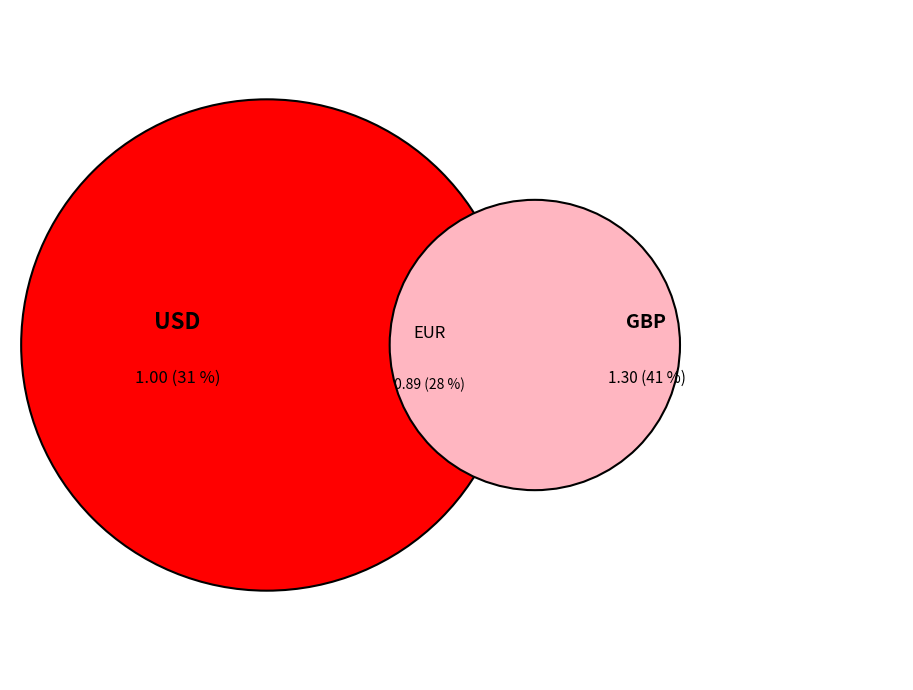

To the nearest percent, what is the average slice percentage?

33%